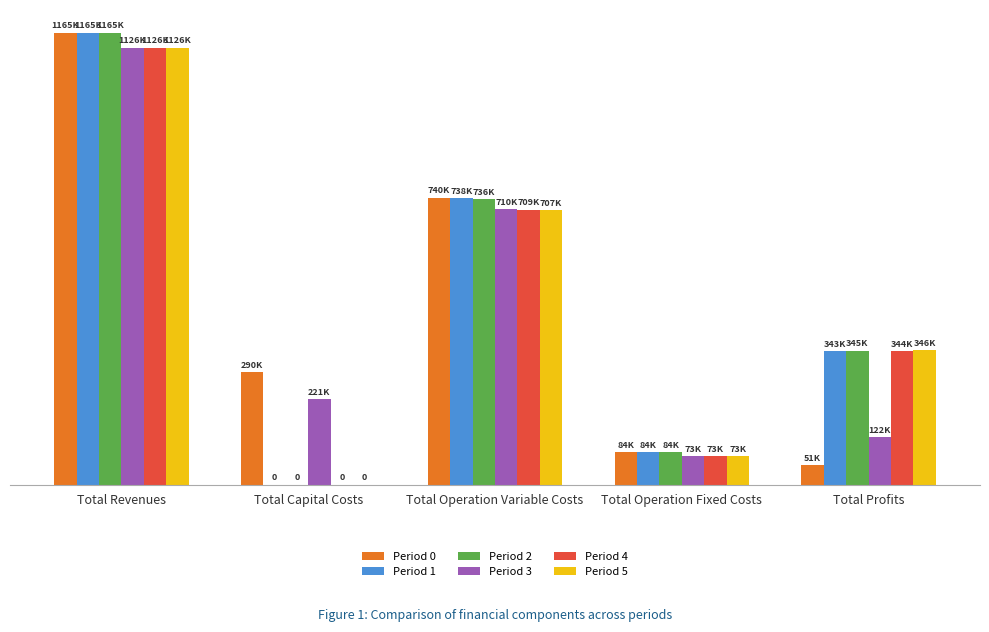

At how many categories does at least one series exceed 606742?

2